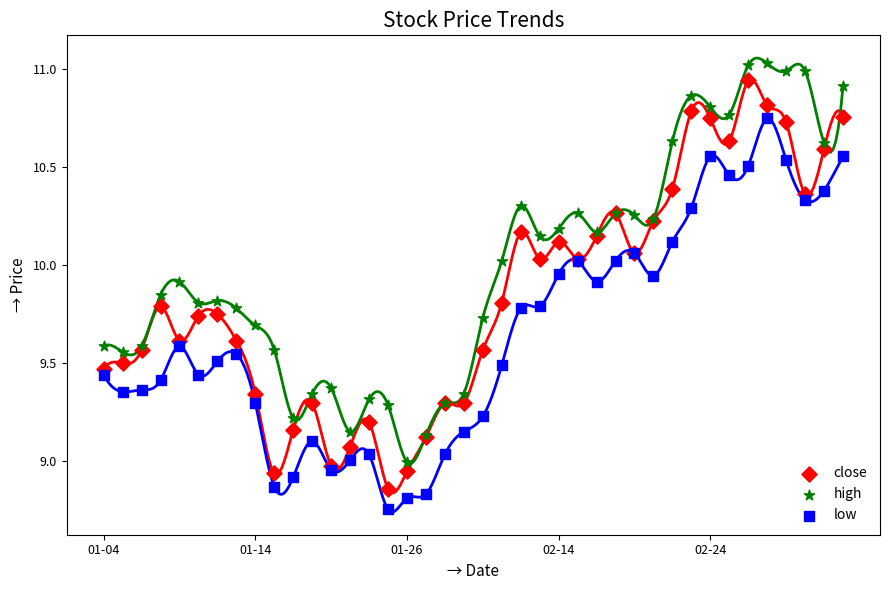

Which series contains the lowest Y value?

low